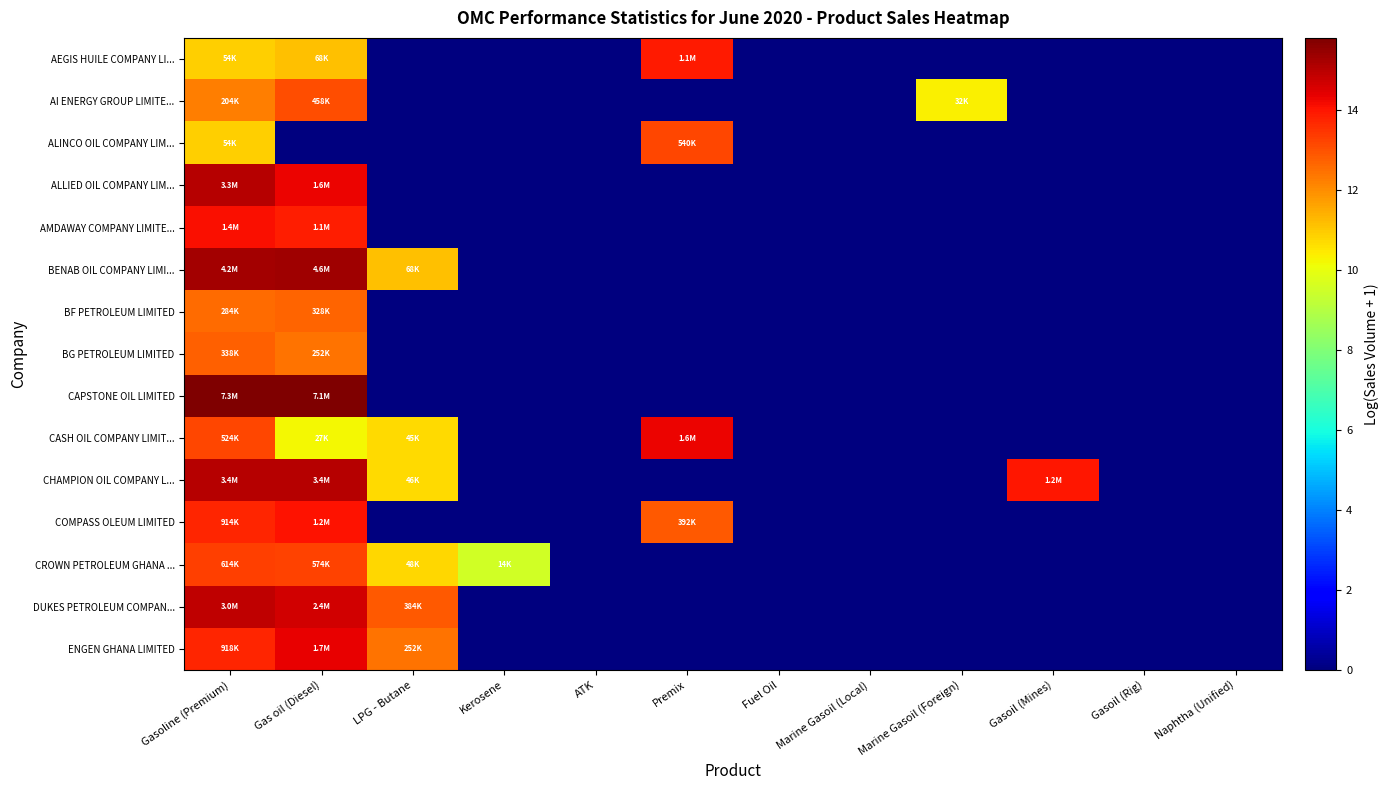

Which label corresponds to the smallest value in the chart?

LPG - Butane